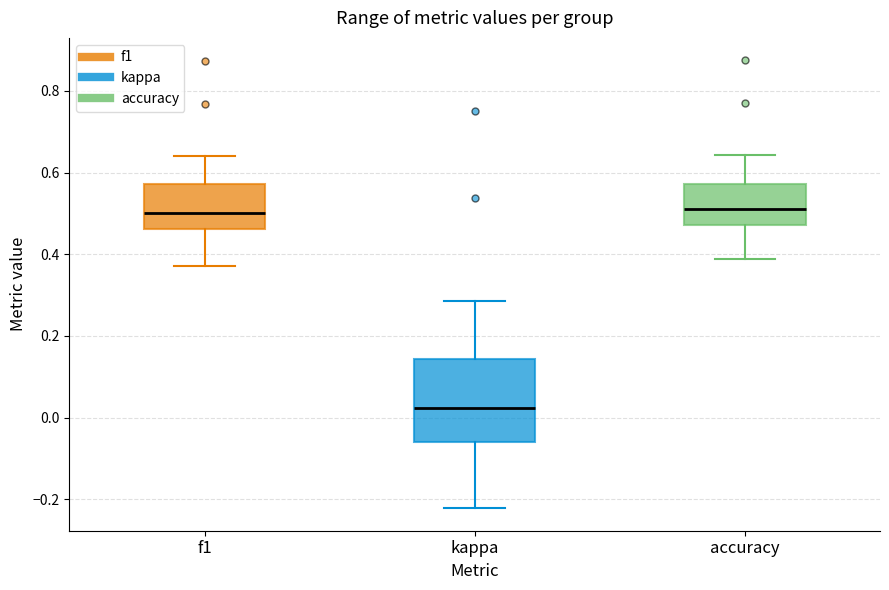

Comparing the boxes themselves (not the whiskers), which one is the tallest?

kappa